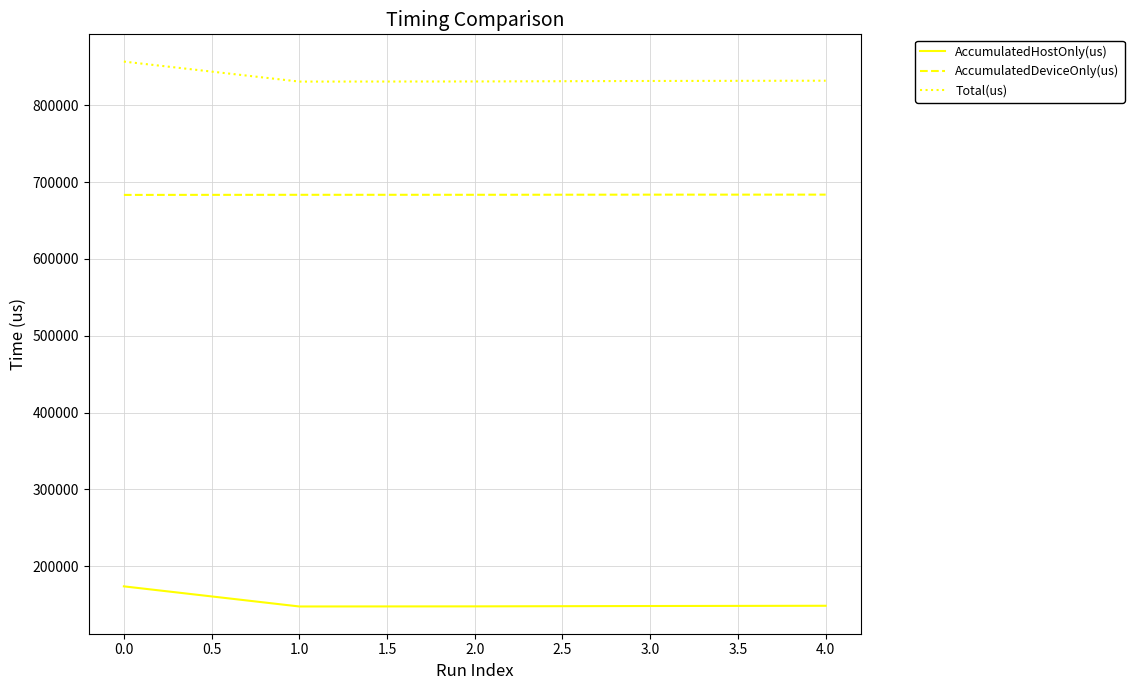

Rank the series at 2.0 from highest to lowest value.

Total(us), AccumulatedDeviceOnly(us), AccumulatedHostOnly(us)